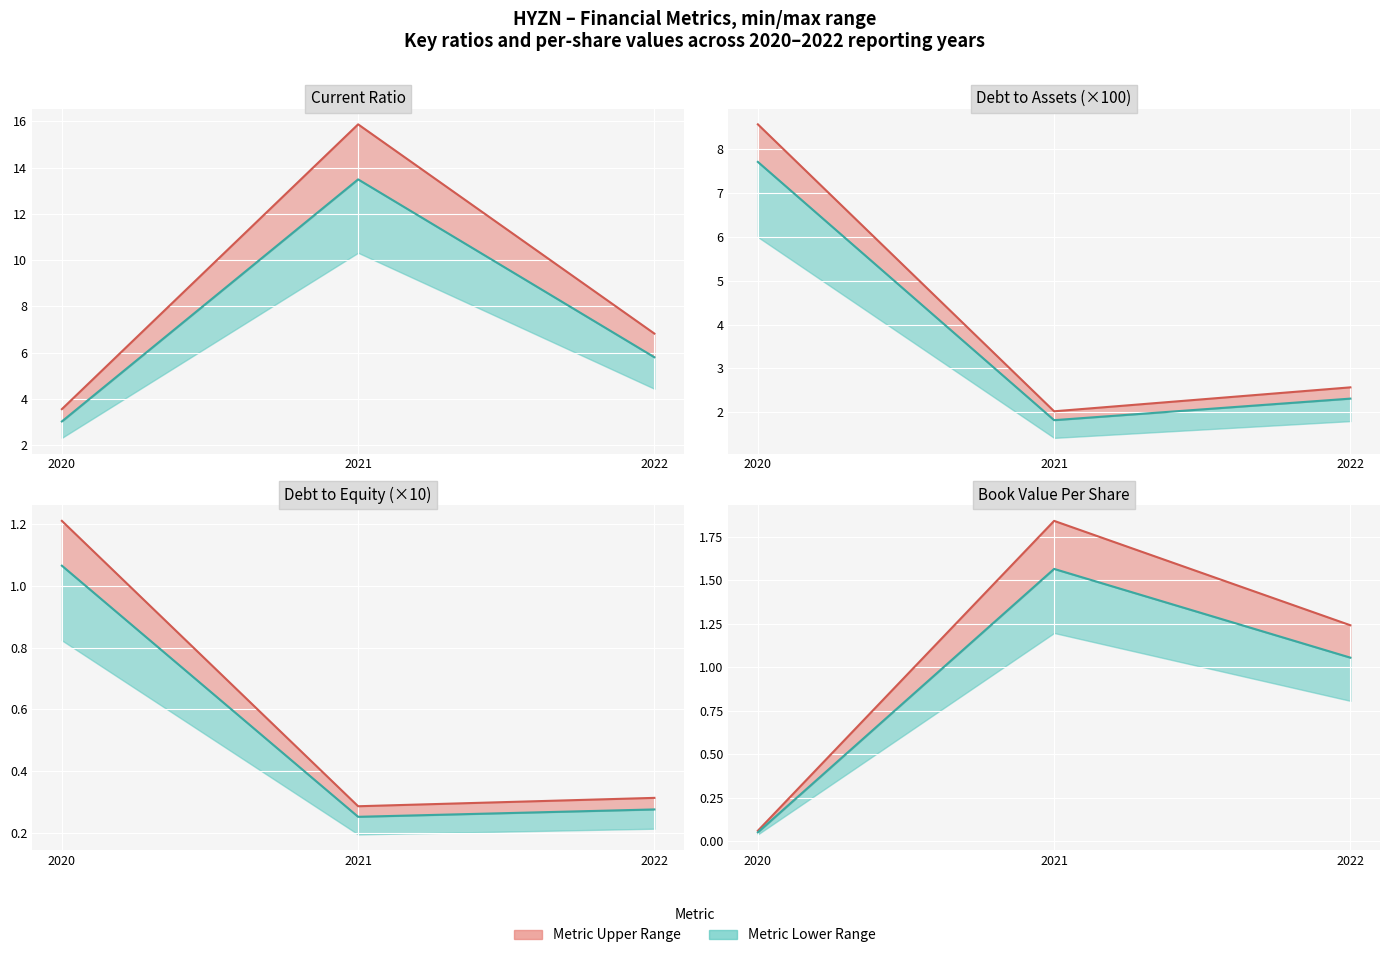

Which category has the lowest value in the Upper Series series?

2020